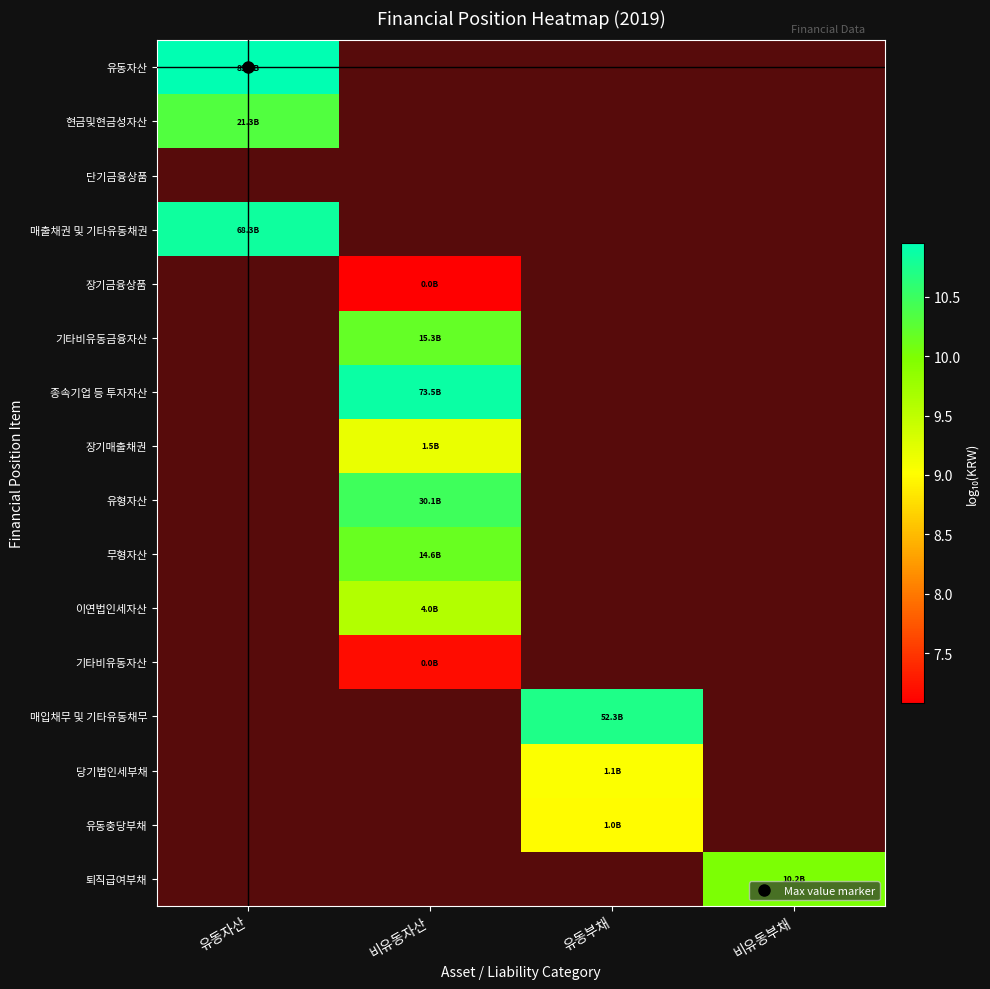

Rank the series at 비유동자산 from highest to lowest value.

유동자산, 현금및현금성자산, 단기금융상품, 매출채권 및 기타유동채권, 종속기업 등 투자자산, 유형자산, 기타비유동금융자산, 무형자산, 이연법인세자산, 기타비유동자산, 장기금융상품, 매입채무 및 기타유동채무, 당기법인세부채, 유동충당부채, 퇴직급여부채, 장기매출채권